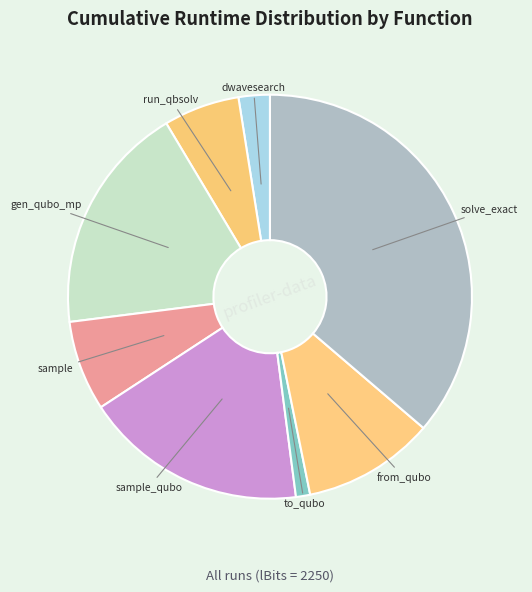

Is it true that from_qubo is 11% of the pie?

True